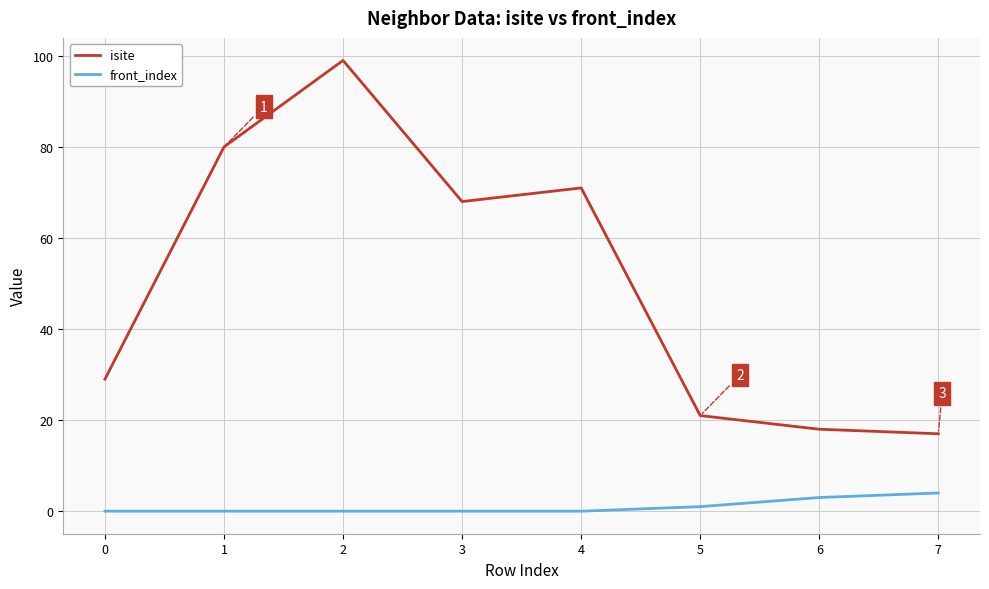

True or false: isite has a value of 7 at 7.

False